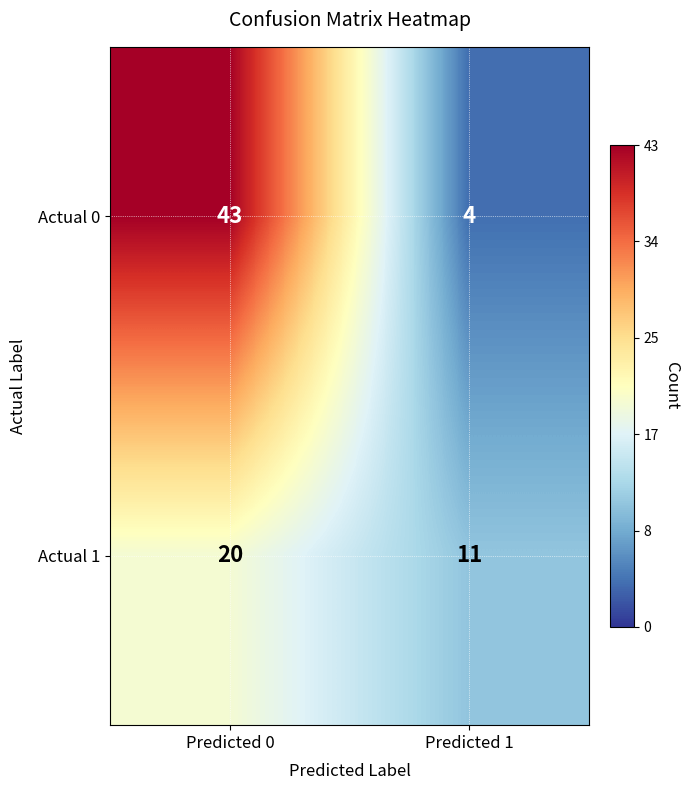

How many distinct data groups are displayed?

2